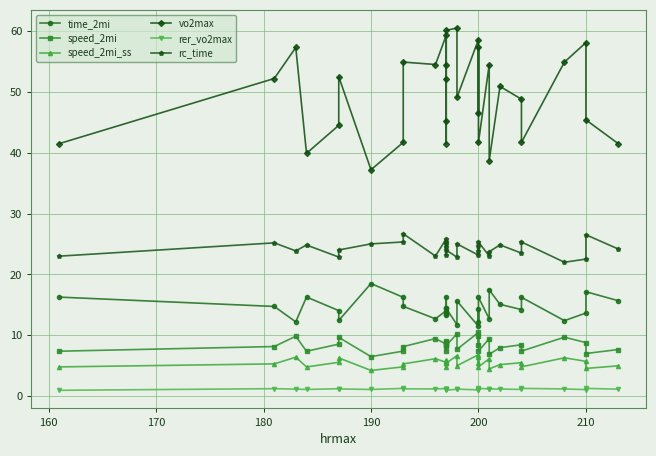

What is the value of the vo2max point at the 26th from the left?

48.8